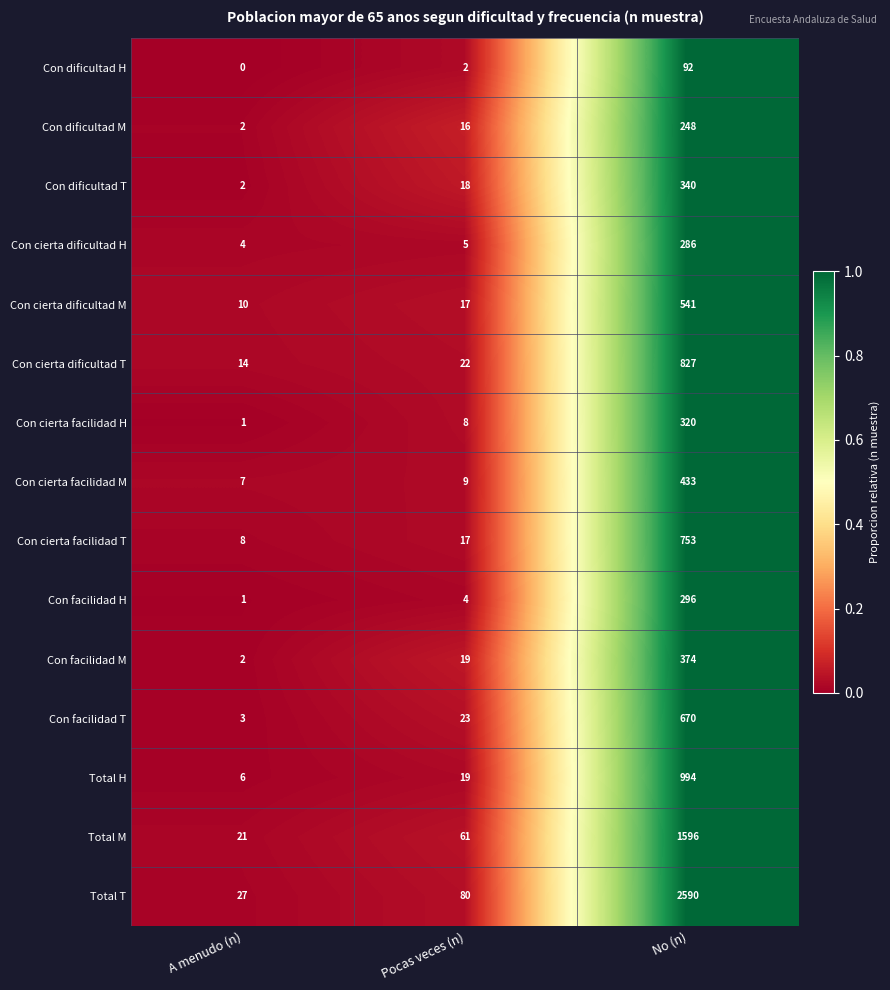

Where is Con cierta dificultad H nearest to the value 145?

Pocas veces (n)